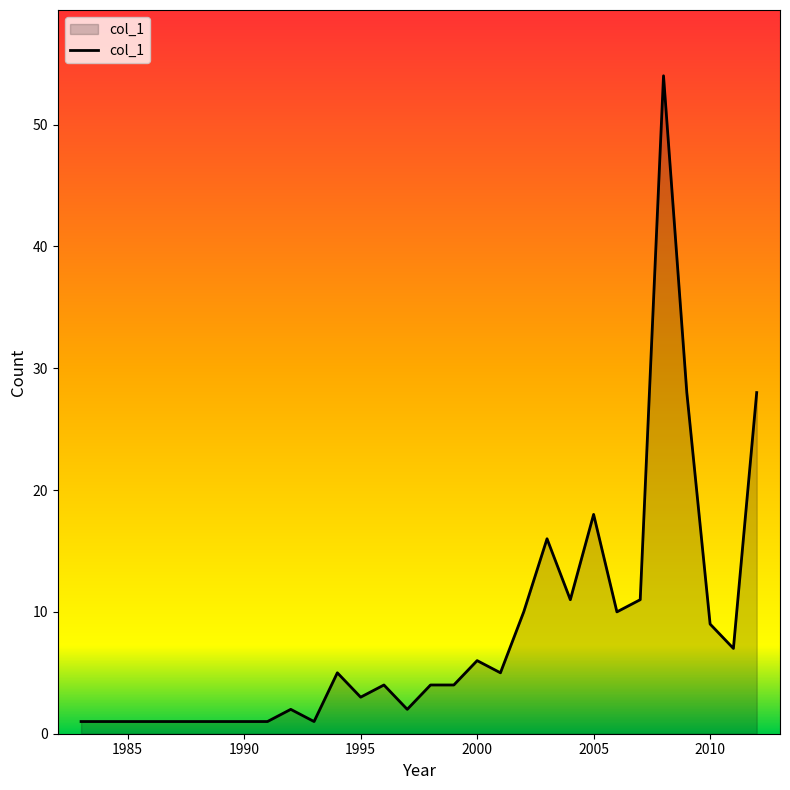

What is the difference between the maximum and minimum values?

53